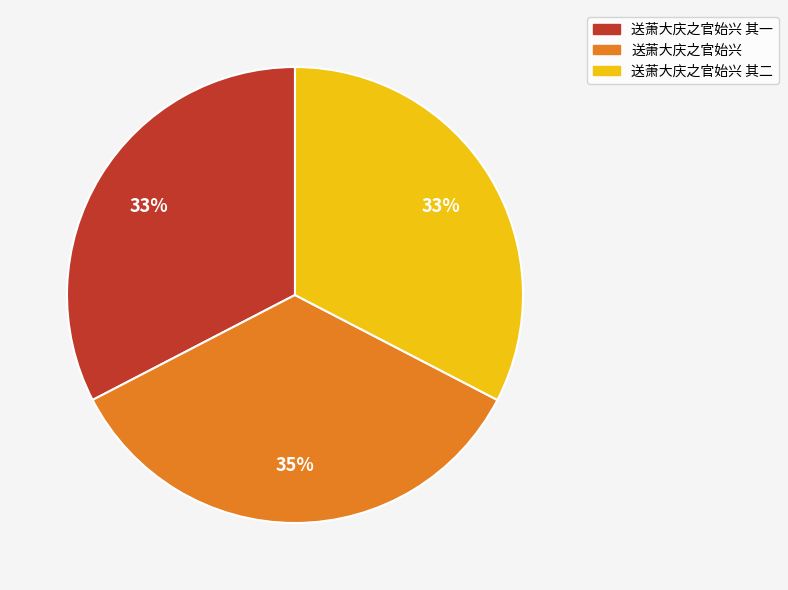

How many slices are in this pie chart?

3